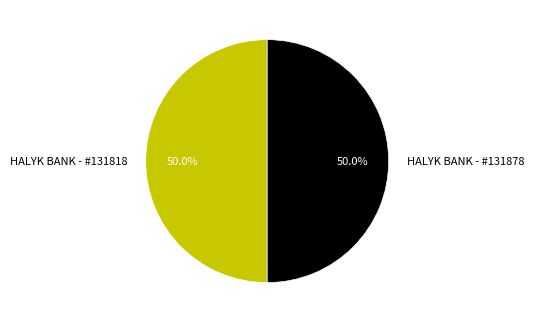

Count the number of slices in the pie.

2